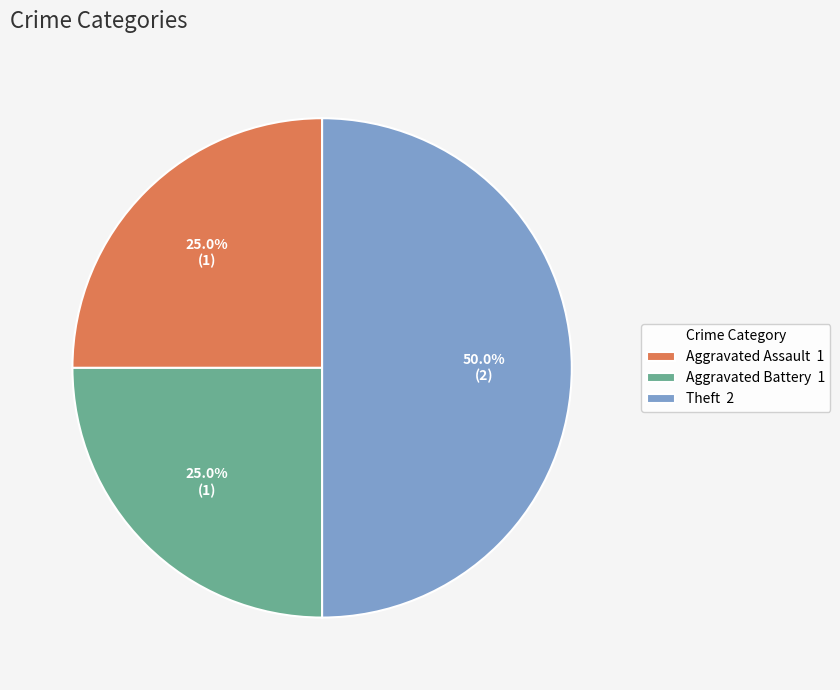

Count the number of slices in the pie.

3